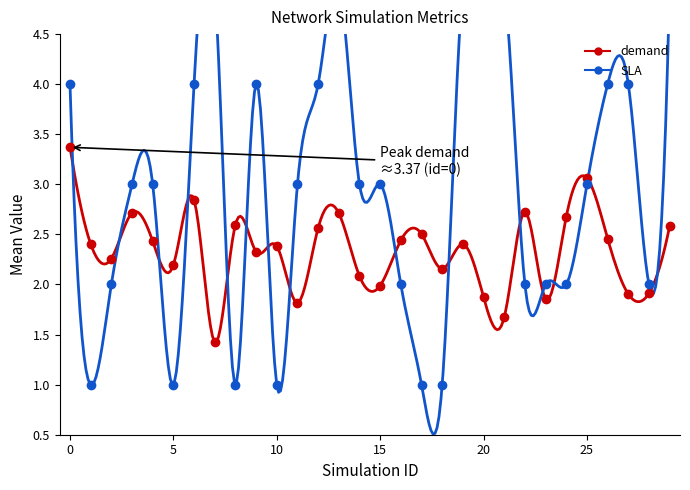

How many interior local valleys does the SLA series have?

5